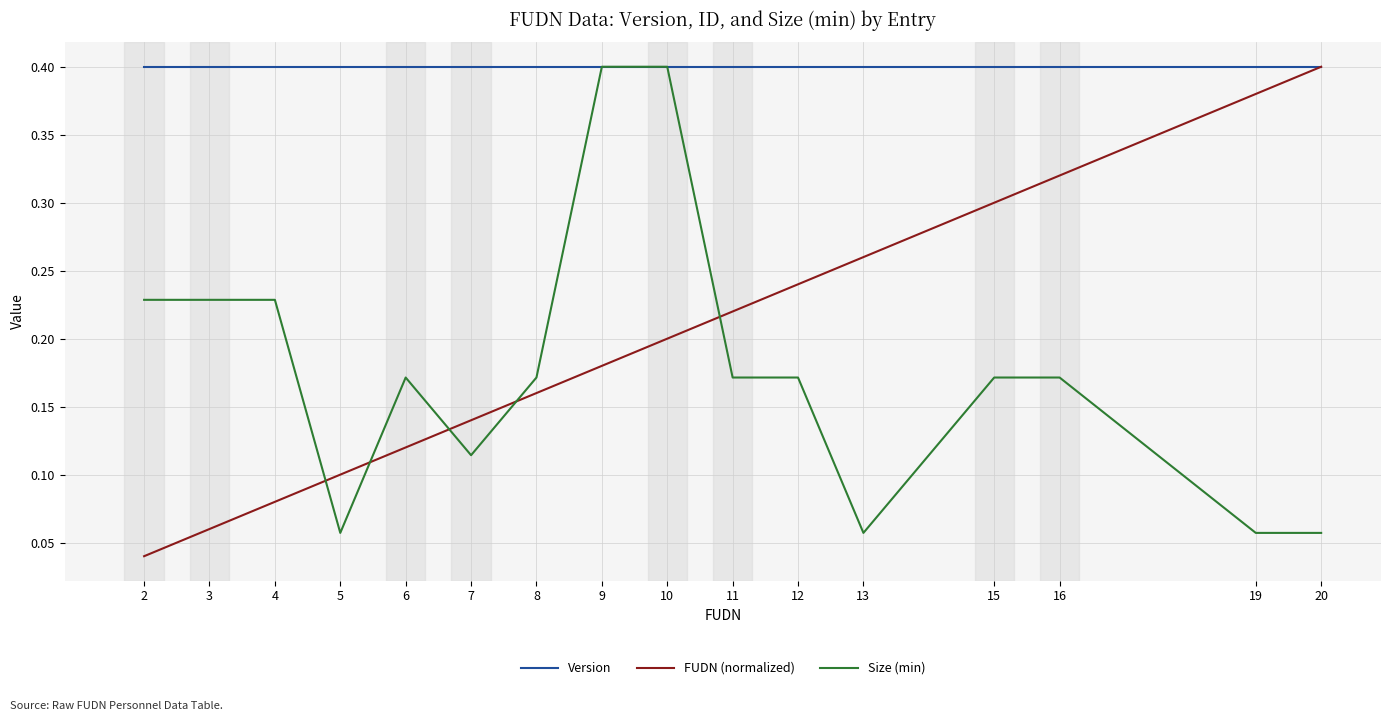

Is the value of Size (min) at 11 greater than the value of Version at 7?

No